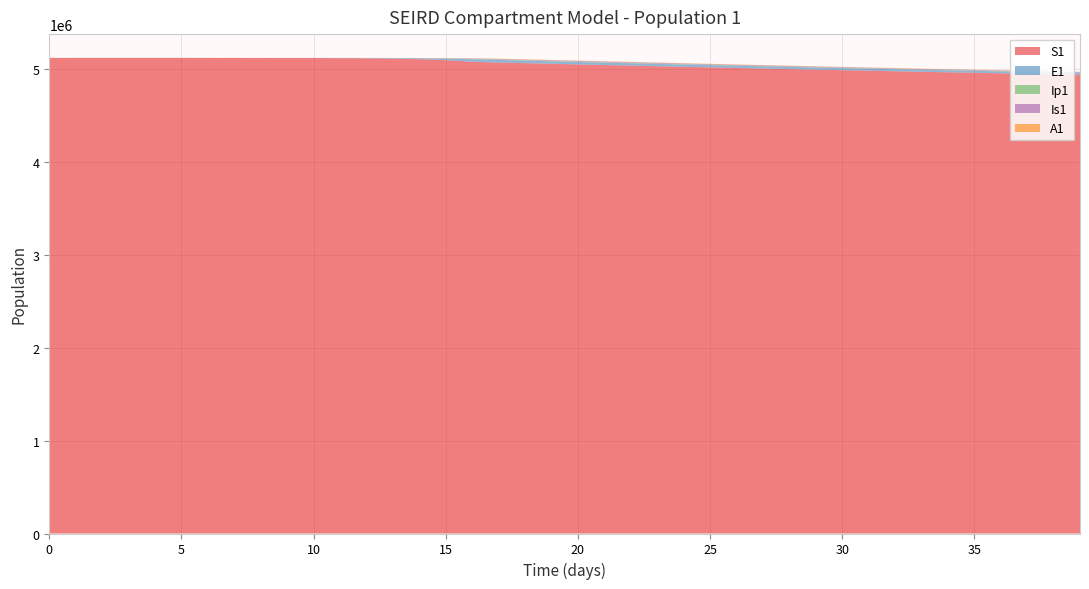

Reading left to right, what are all the values shown in this chart?

S1: 0=5120500.0	1=5120492.7	2=5120483.3	3=5120468.1	4=5120442.4	5=5120398.2	6=5120322.0	7=5120190.6	8=5119964.0	9=5119573.4	10=5118899.8	11=5117738.6	12=5115737.1	13=5112288.3	14=5106349.2	15=5096131.3	16=5078580.9	17=5070023.8	18=5063758.2	19=5057227.4	20=5050622.8	21=5044032.5	22=5037496.7	23=5031033.4	24=5024650.8	25=5018352.4	26=5012139.8	27=5006013.5	28=4999973.7	29=4994020.1	30=4988152.7	31=4982371.1	32=4976675.0	33=4971063.9	34=4965537.5	35=4960095.3	36=4954736.7	37=4949461.4	38=4944268.6	39=4939157.9
E1: 0=0.0	1=6.4	2=13.2	3=23.4	4=40.6	5=70.1	6=120.8	7=208.4	8=359.3	9=619.5	10=1068.2	11=1841.6	12=3174.6	13=5471.0	14=9424.7	15=16223.7	16=27892.4	17=28378.0	18=27085.8	19=26328.4	20=25813.8	21=25408.3	22=25051.5	23=24716.3	24=24390.5	25=24068.8	26=23748.9	27=23430.0	28=23111.7	29=22794.0	30=22476.9	31=22160.5	32=21845.0	33=21530.5	34=21217.1	35=20905.0	36=20594.3	37=20285.1	38=19977.5	39=19671.7
Ip1: 0=0.0	1=0.5	2=1.4	3=2.7	4=4.9	5=8.5	6=14.7	7=25.4	8=43.8	9=75.6	10=130.3	11=224.7	12=387.4	13=667.8	14=1150.7	15=1981.7	16=3409.7	17=4131.6	18=4021.5	19=3899.6	20=3805.4	21=3733.7	22=3675.0	23=3622.9	24=3574.0	25=3526.6	26=3479.8	27=3433.4	28=3387.2	29=3341.0	30=3295.0	31=3249.0	32=3203.2	33=3157.4	34=3111.9	35=3066.5	36=3021.3	37=2976.3	38=2931.5	39=2886.9
Is1: 0=5.0	1=4.1	2=4.1	3=5.1	4=7.5	5=11.9	6=19.8	7=33.6	8=57.5	9=98.8	10=170.1	11=293.1	12=505.2	13=870.7	14=1500.7	15=2585.8	16=4453.1	17=5771.1	18=6613.8	19=7006.0	20=7152.5	21=7175.7	22=7139.5	23=7075.5	24=6998.4	25=6915.4	26=6829.5	27=6742.3	28=6654.5	29=6566.5	30=6478.3	31=6390.2	32=6302.2	33=6214.3	34=6126.6	35=6039.1	36=5952.0	37=5865.2	38=5778.7	39=5692.6
A1: 0=0.0	1=0.3	2=1.0	3=2.1	4=4.1	5=7.4	6=13.1	7=22.8	8=39.5	9=68.3	10=117.8	11=203.2	12=350.5	13=604.2	14=1041.3	15=1793.8	16=3087.9	17=3872.8	18=4117.9	19=4200.1	20=4209.0	21=4184.9	22=4145.9	23=4100.1	24=4051.2	25=4000.9	26=3949.9	27=3898.6	28=3847.1	29=3795.6	30=3744.1	31=3692.7	32=3641.3	33=3590.1	34=3538.9	35=3488.0	36=3437.2	37=3386.7	38=3336.3	39=3286.2